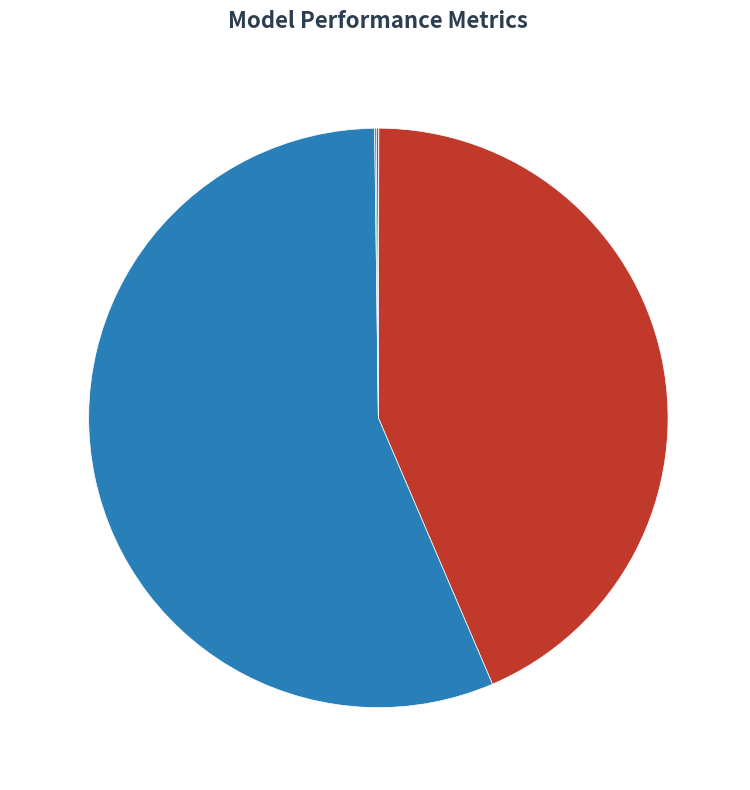

Do SMAPE and MAPE together represent more than half of the pie?

Yes